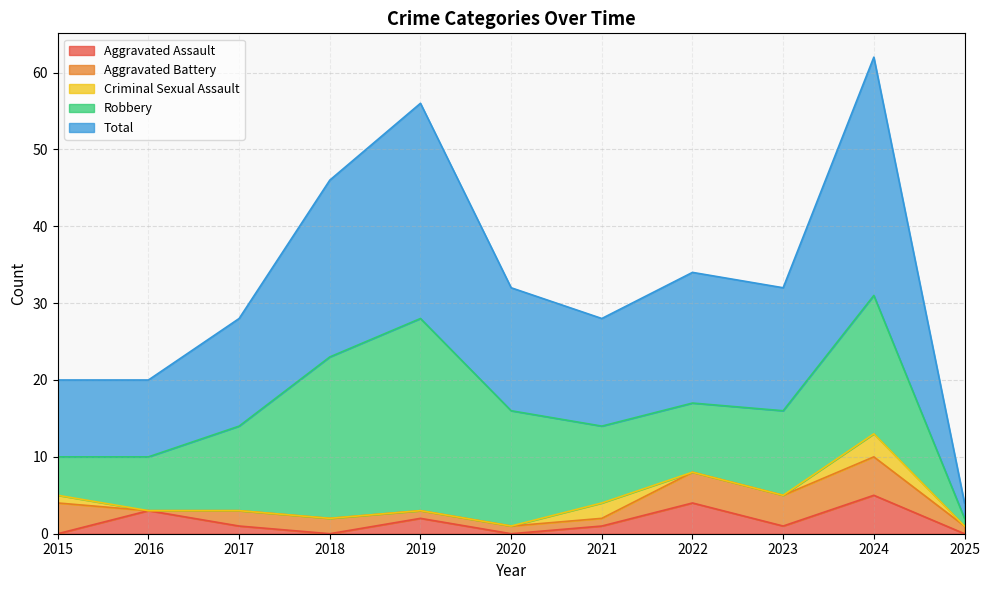

What is the difference between the Aggravated Assault values at 2025 and 2022?

4